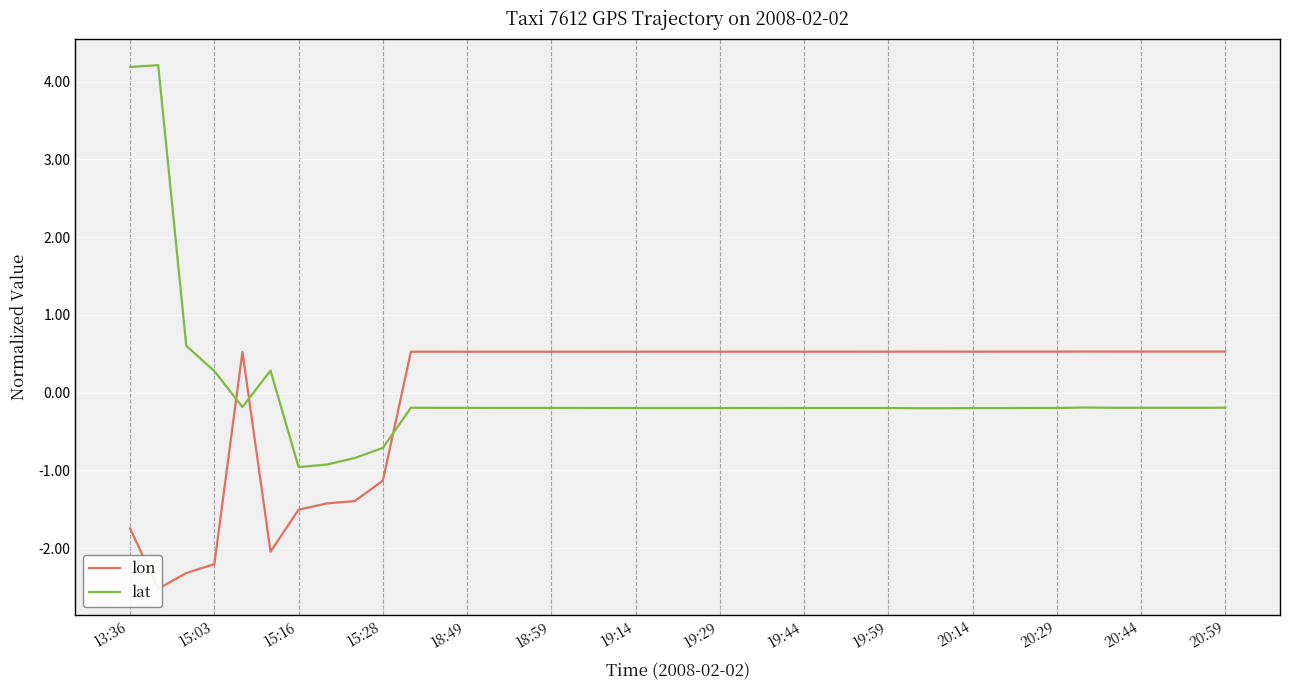

What is the minimum value for lat?

-1.0